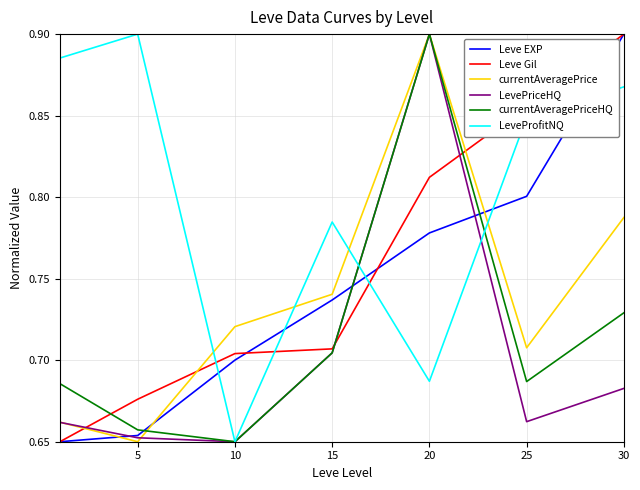

How many intersections are there between LeveProfitNQ and Leve EXP?

5